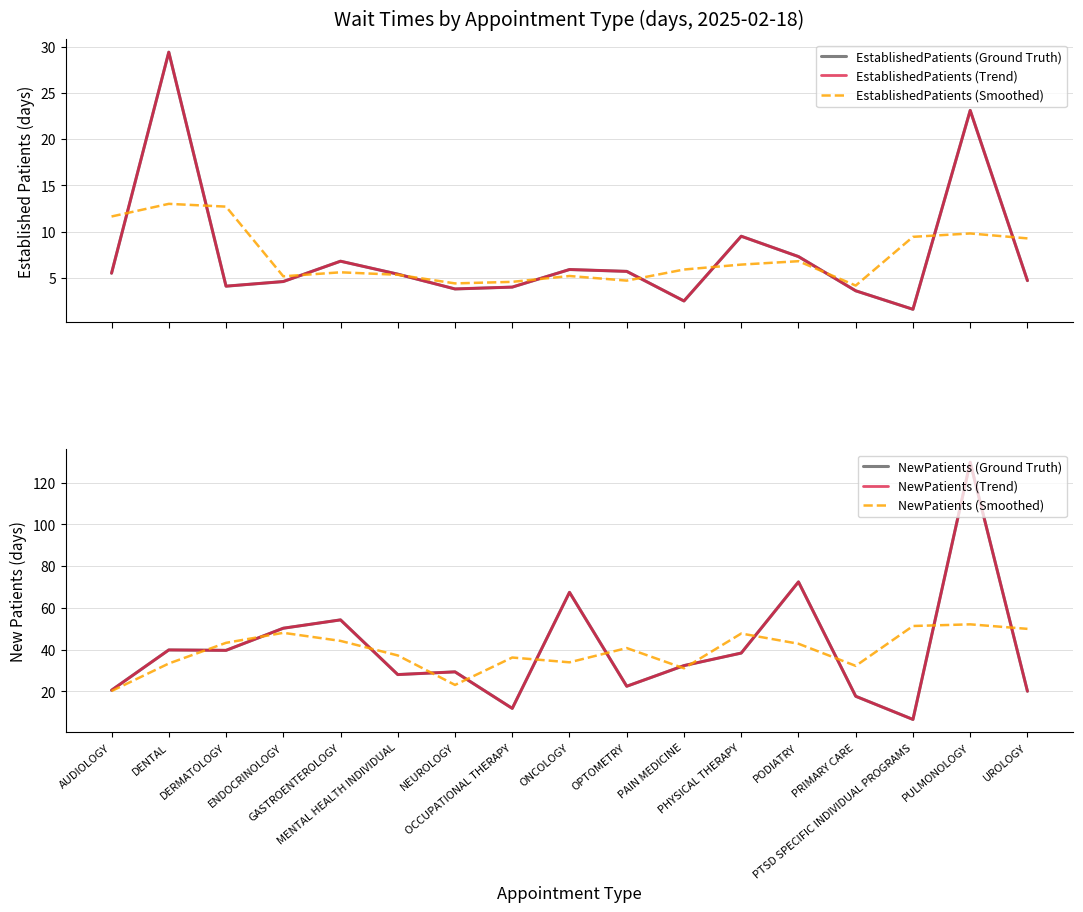

Reading left to right, extract all data points from this chart.

EstablishedPatients (Ground Truth): AUDIOLOGY=5.5	DENTAL=29.4	DERMATOLOGY=4.1	ENDOCRINOLOGY=4.6	GASTROENTEROLOGY=6.8	MENTAL HEALTH INDIVIDUAL=5.4	NEUROLOGY=3.8	OCCUPATIONAL THERAPY=4.0	ONCOLOGY=5.9	OPTOMETRY=5.7	PAIN MEDICINE=2.5	PHYSICAL THERAPY=9.5	PODIATRY=7.3	PRIMARY CARE=3.6	PTSD SPECIFIC INDIVIDUAL PROGRAMS=1.6	PULMONOLOGY=23.1	UROLOGY=4.7
EstablishedPatients (Trend): AUDIOLOGY=5.5	DENTAL=29.4	DERMATOLOGY=4.1	ENDOCRINOLOGY=4.6	GASTROENTEROLOGY=6.8	MENTAL HEALTH INDIVIDUAL=5.4	NEUROLOGY=3.8	OCCUPATIONAL THERAPY=4.0	ONCOLOGY=5.9	OPTOMETRY=5.7	PAIN MEDICINE=2.5	PHYSICAL THERAPY=9.5	PODIATRY=7.3	PRIMARY CARE=3.6	PTSD SPECIFIC INDIVIDUAL PROGRAMS=1.6	PULMONOLOGY=23.1	UROLOGY=4.7
EstablishedPatients (Smoothed): AUDIOLOGY=11.6	DENTAL=13.0	DERMATOLOGY=12.7	ENDOCRINOLOGY=5.2	GASTROENTEROLOGY=5.6	MENTAL HEALTH INDIVIDUAL=5.3	NEUROLOGY=4.4	OCCUPATIONAL THERAPY=4.6	ONCOLOGY=5.2	OPTOMETRY=4.7	PAIN MEDICINE=5.9	PHYSICAL THERAPY=6.4	PODIATRY=6.8	PRIMARY CARE=4.2	PTSD SPECIFIC INDIVIDUAL PROGRAMS=9.4	PULMONOLOGY=9.8	UROLOGY=9.3
NewPatients (Ground Truth): AUDIOLOGY=20.5	DENTAL=39.8	DERMATOLOGY=39.6	ENDOCRINOLOGY=50.2	GASTROENTEROLOGY=54.2	MENTAL HEALTH INDIVIDUAL=28.0	NEUROLOGY=29.3	OCCUPATIONAL THERAPY=11.8	ONCOLOGY=67.4	OPTOMETRY=22.4	PAIN MEDICINE=32.3	PHYSICAL THERAPY=38.3	PODIATRY=72.4	PRIMARY CARE=17.6	PTSD SPECIFIC INDIVIDUAL PROGRAMS=6.5	PULMONOLOGY=129.7	UROLOGY=20.0
NewPatients (Trend): AUDIOLOGY=20.5	DENTAL=39.8	DERMATOLOGY=39.6	ENDOCRINOLOGY=50.2	GASTROENTEROLOGY=54.2	MENTAL HEALTH INDIVIDUAL=28.0	NEUROLOGY=29.3	OCCUPATIONAL THERAPY=11.8	ONCOLOGY=67.4	OPTOMETRY=22.4	PAIN MEDICINE=32.3	PHYSICAL THERAPY=38.3	PODIATRY=72.4	PRIMARY CARE=17.6	PTSD SPECIFIC INDIVIDUAL PROGRAMS=6.5	PULMONOLOGY=129.7	UROLOGY=20.0
NewPatients (Smoothed): AUDIOLOGY=20.1	DENTAL=33.3	DERMATOLOGY=43.2	ENDOCRINOLOGY=48.0	GASTROENTEROLOGY=44.1	MENTAL HEALTH INDIVIDUAL=37.2	NEUROLOGY=23.0	OCCUPATIONAL THERAPY=36.2	ONCOLOGY=33.9	OPTOMETRY=40.7	PAIN MEDICINE=31.0	PHYSICAL THERAPY=47.7	PODIATRY=42.8	PRIMARY CARE=32.2	PTSD SPECIFIC INDIVIDUAL PROGRAMS=51.3	PULMONOLOGY=52.1	UROLOGY=49.9